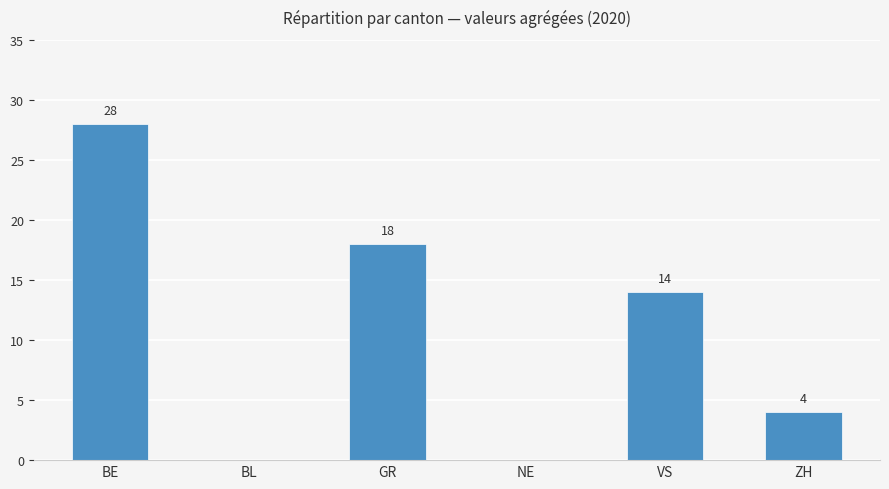

How many positive values are there?

4